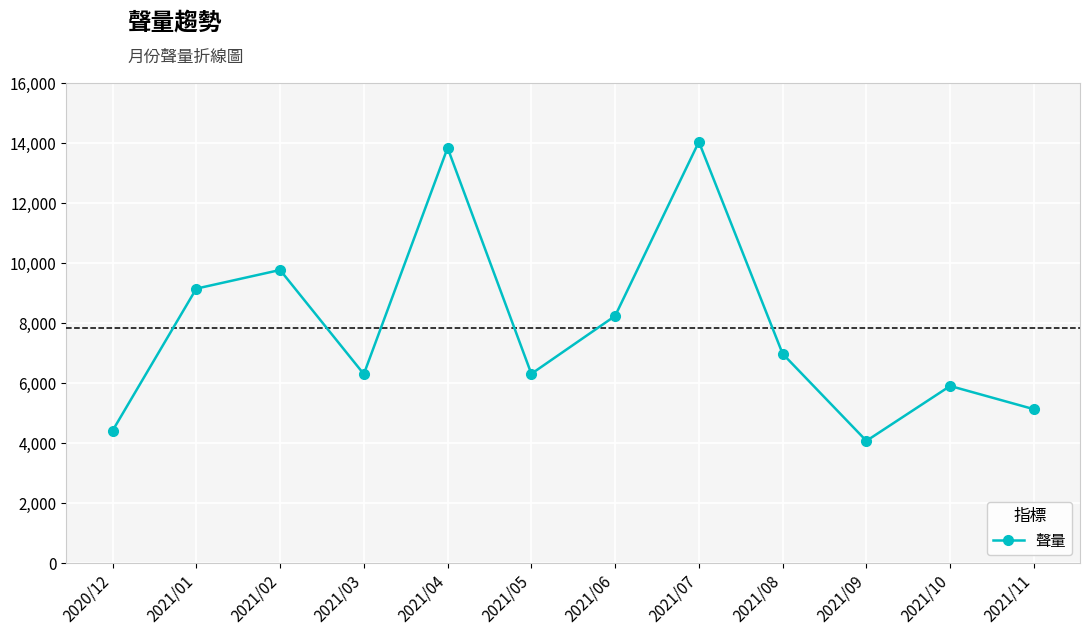

Is it true that the value at 2020/12 is 4410?

True